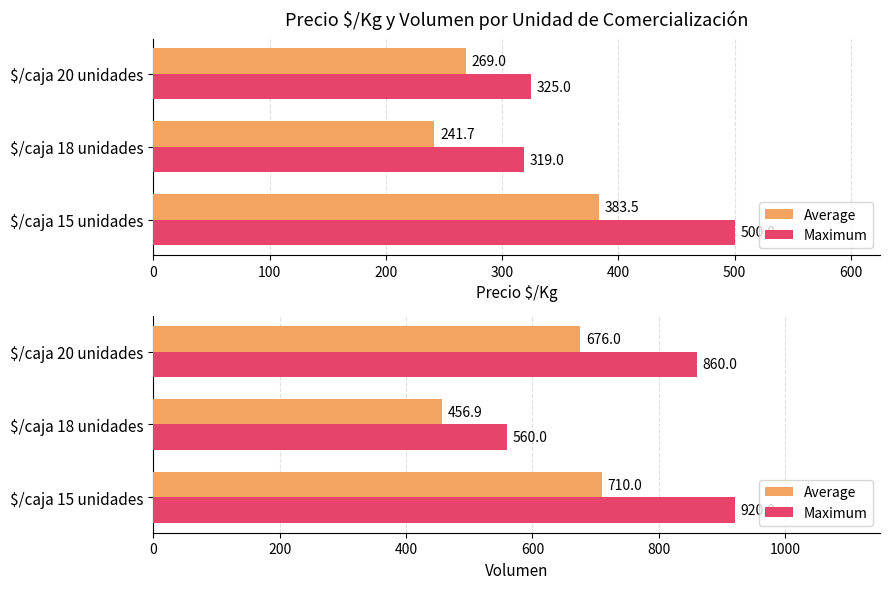

What is the sum of the Average values at $/caja 20 unidades and $/caja 15 unidades?

1386.0